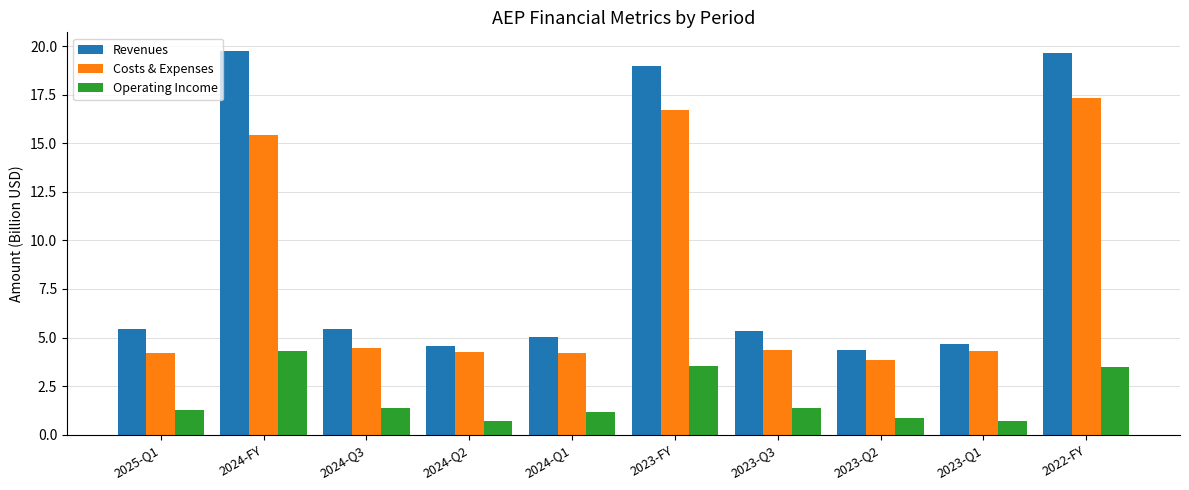

What is the total value across all series at 2022-FY?

40.5